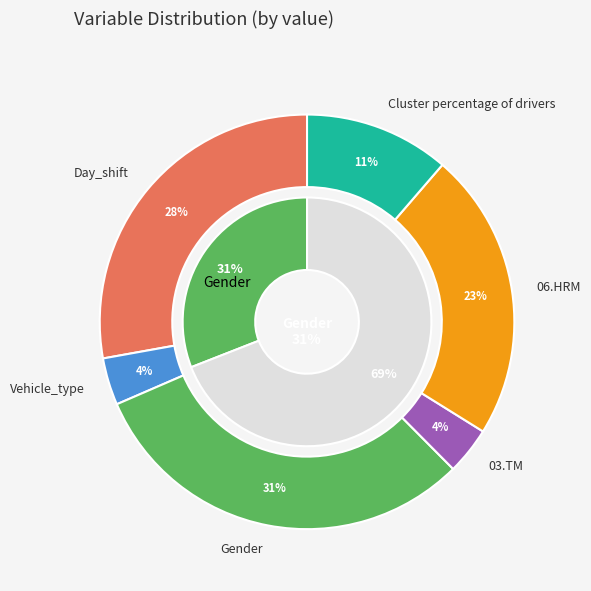

Is it true that Vehicle_type is 4% of the pie?

True